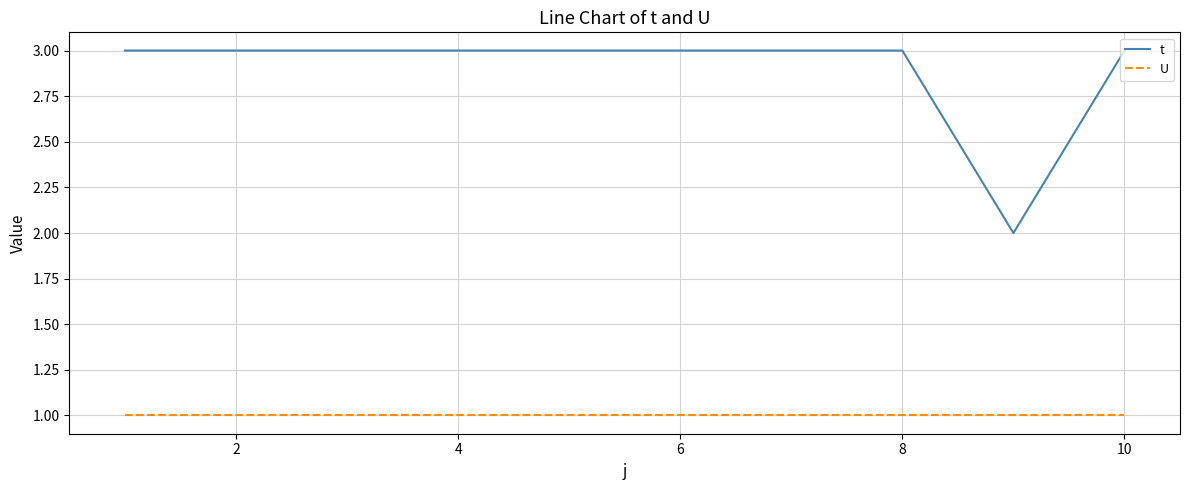

Rank the series by their maximum value, from lowest to highest.

U, t